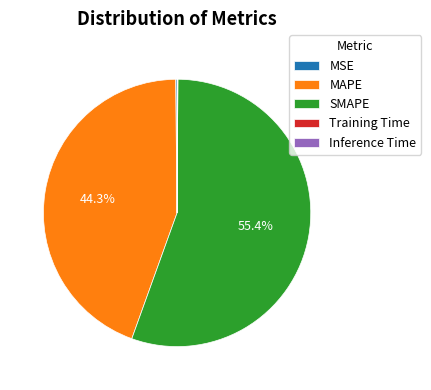

How much of the chart is everything except SMAPE?

44.6%